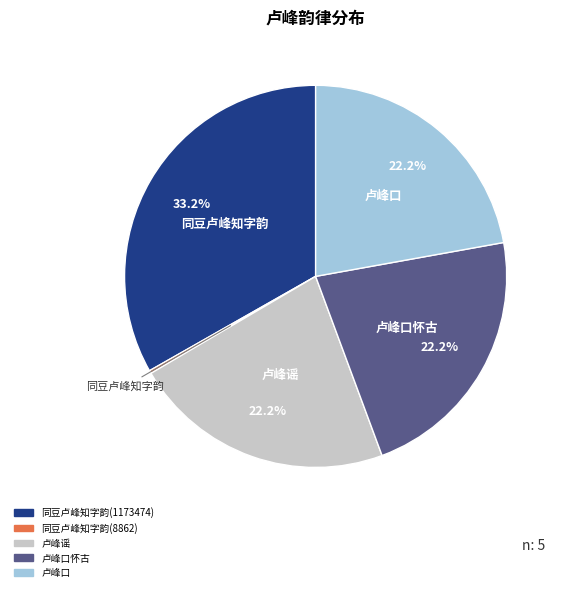

Is there any slice that represents more than half of the pie?

No